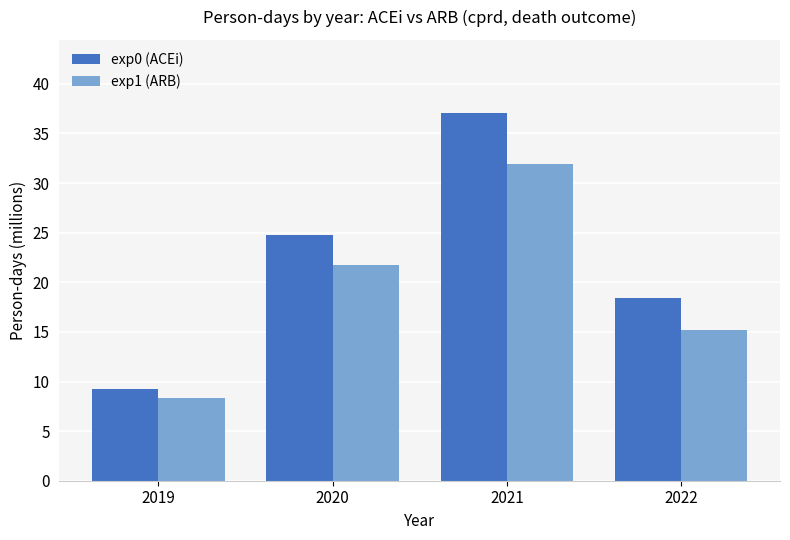

Is it true that exp0 (ACEi) equals 37.0 at 2021?

True